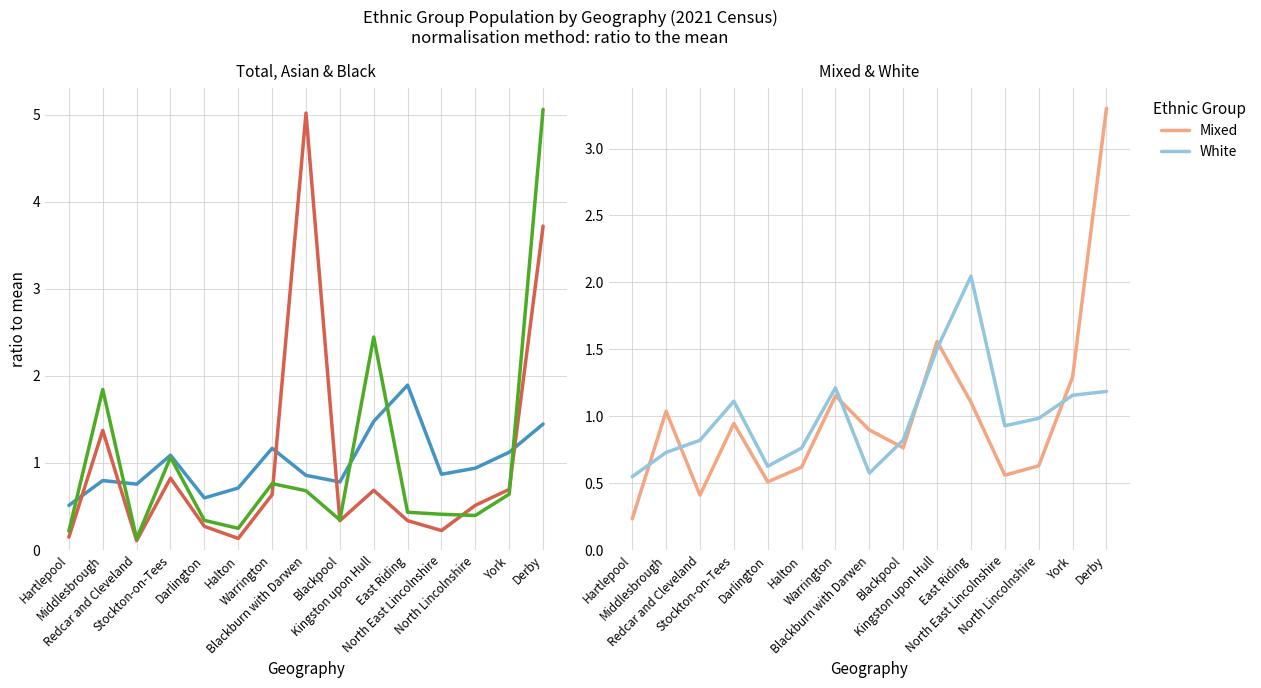

What is the label of the 15th point from the left?

Derby